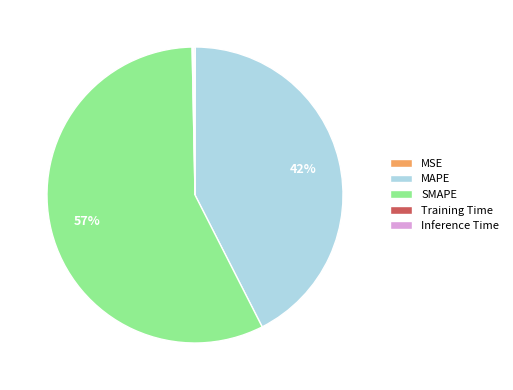

To the nearest percent, what percentage of the pie is MAPE?

42%